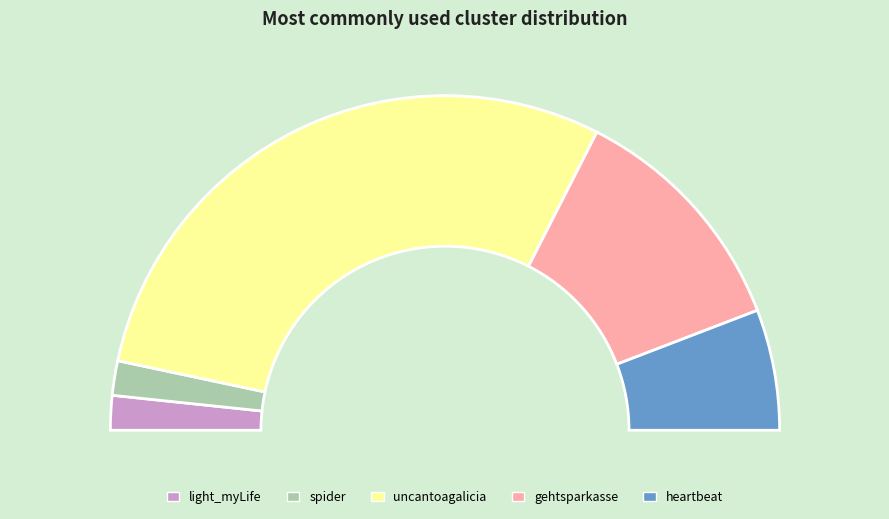

The heartbeat slice represents 22% of the pie. True or false?

False